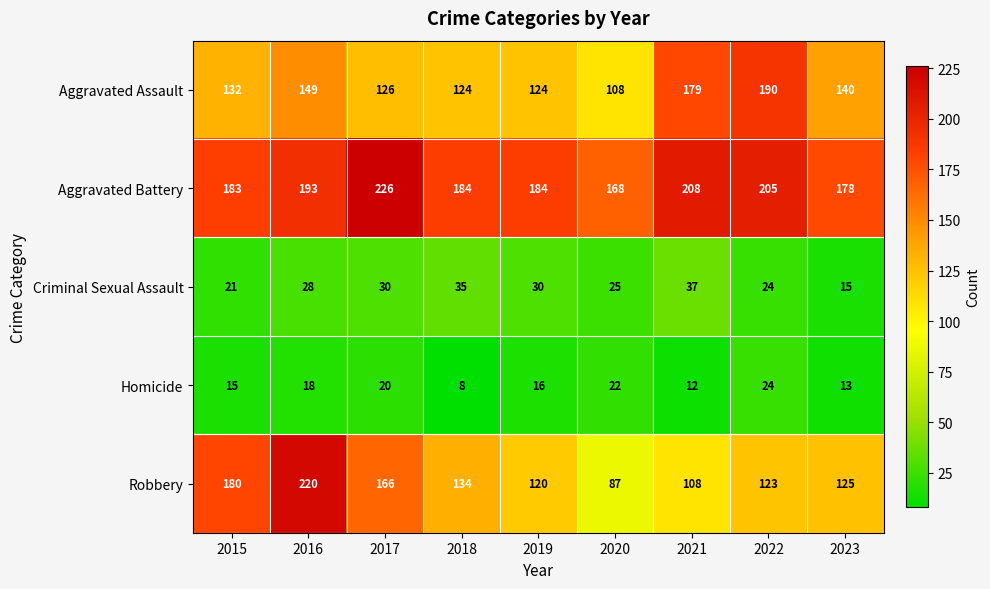

Read the Aggravated Battery value at 2021.

208